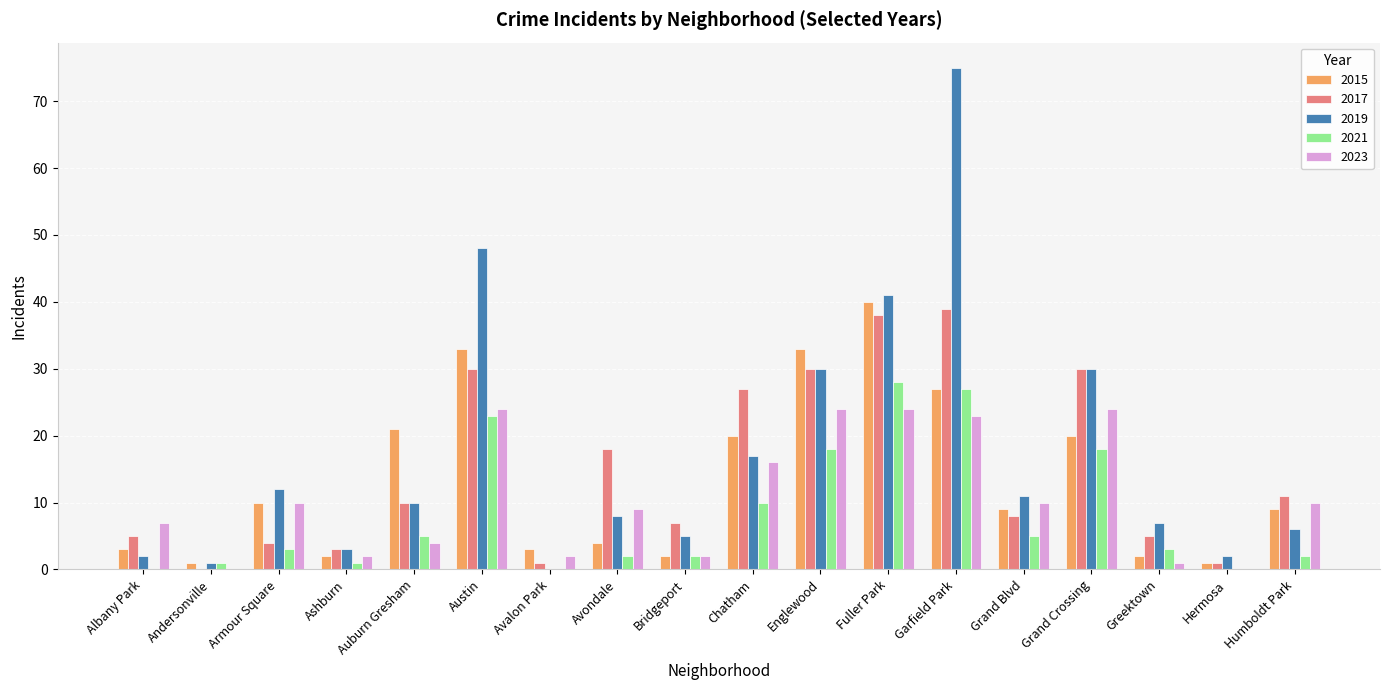

Which label corresponds to the largest value in the chart?

Garfield Park